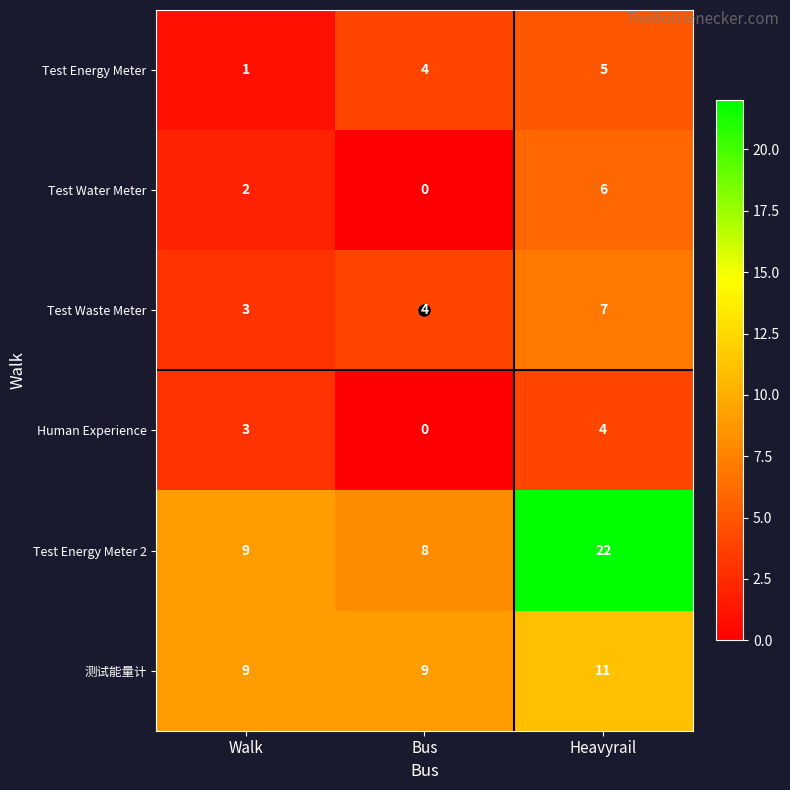

The Test Water Meter series shows 3 at Walk. True or false?

False